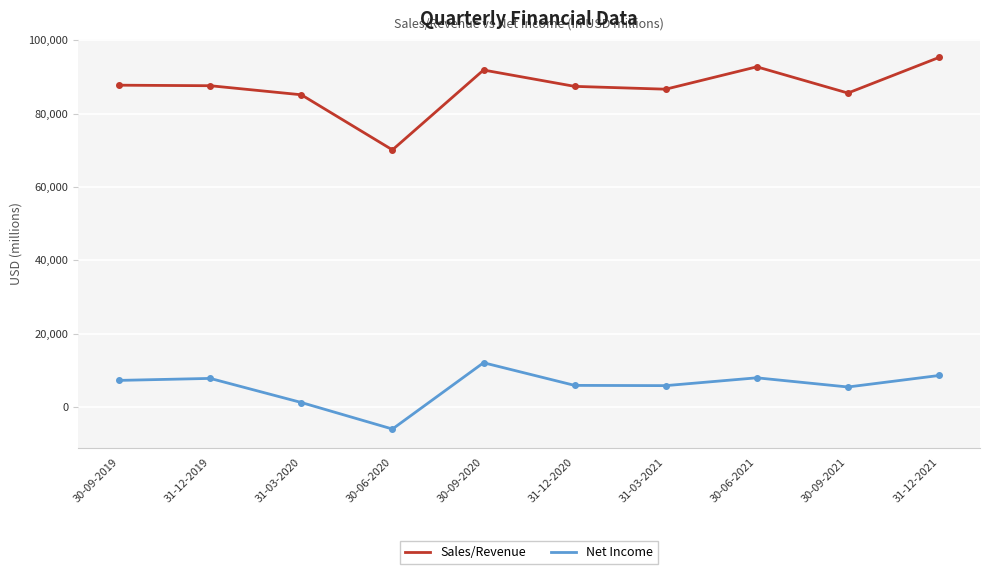

What is the difference between the maximum and minimum values in the Sales/Revenue series?

25170.0